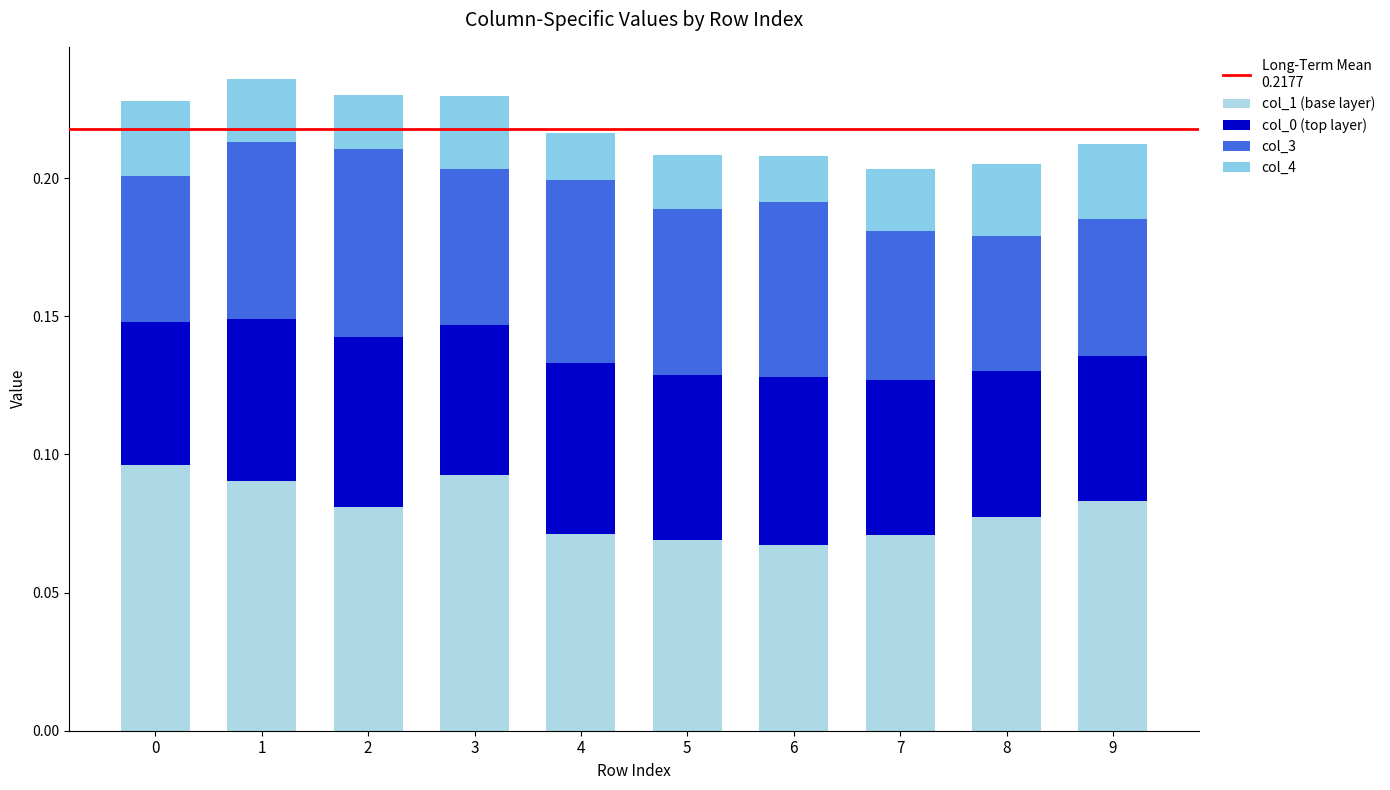

At which category is the sum across all series the highest?

1